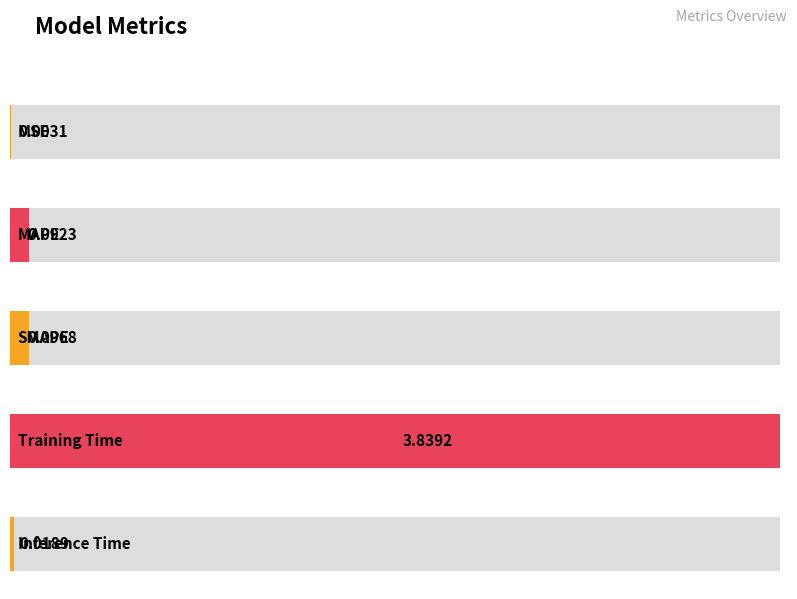

At which label is the value closest to 1?

SMAPE